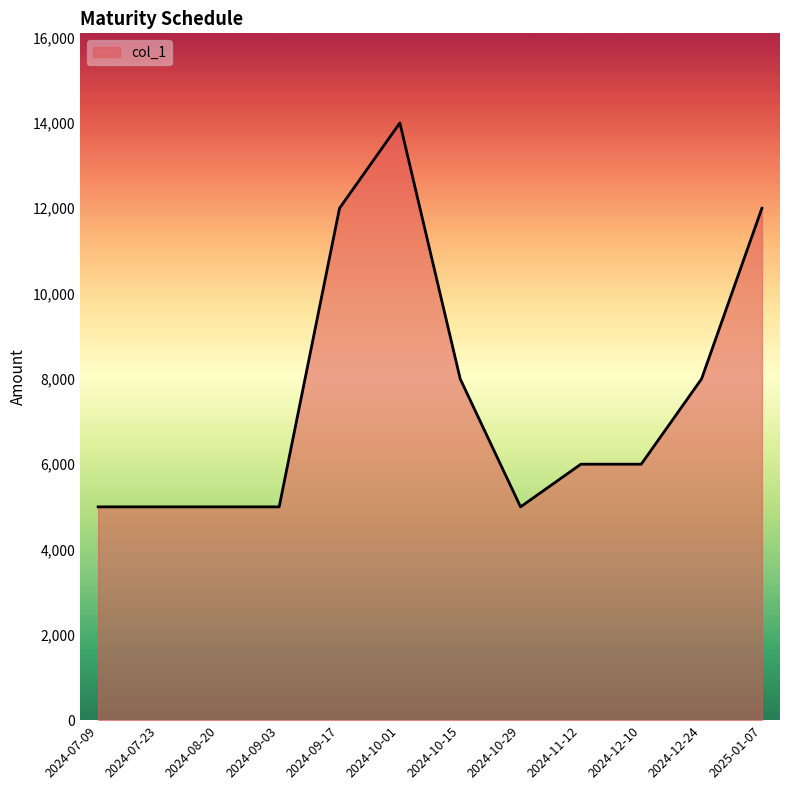

Count the values in the range 5000 to 12000.

11